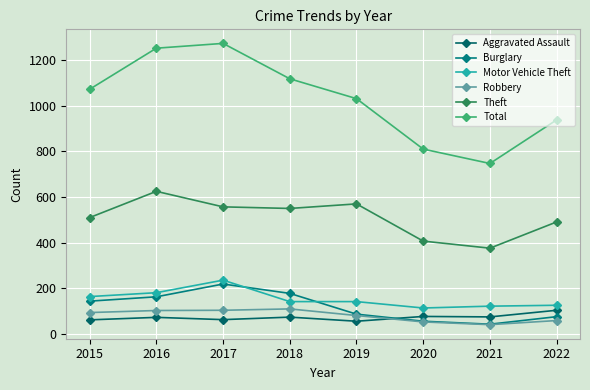

Count the number of data series in this chart.

6